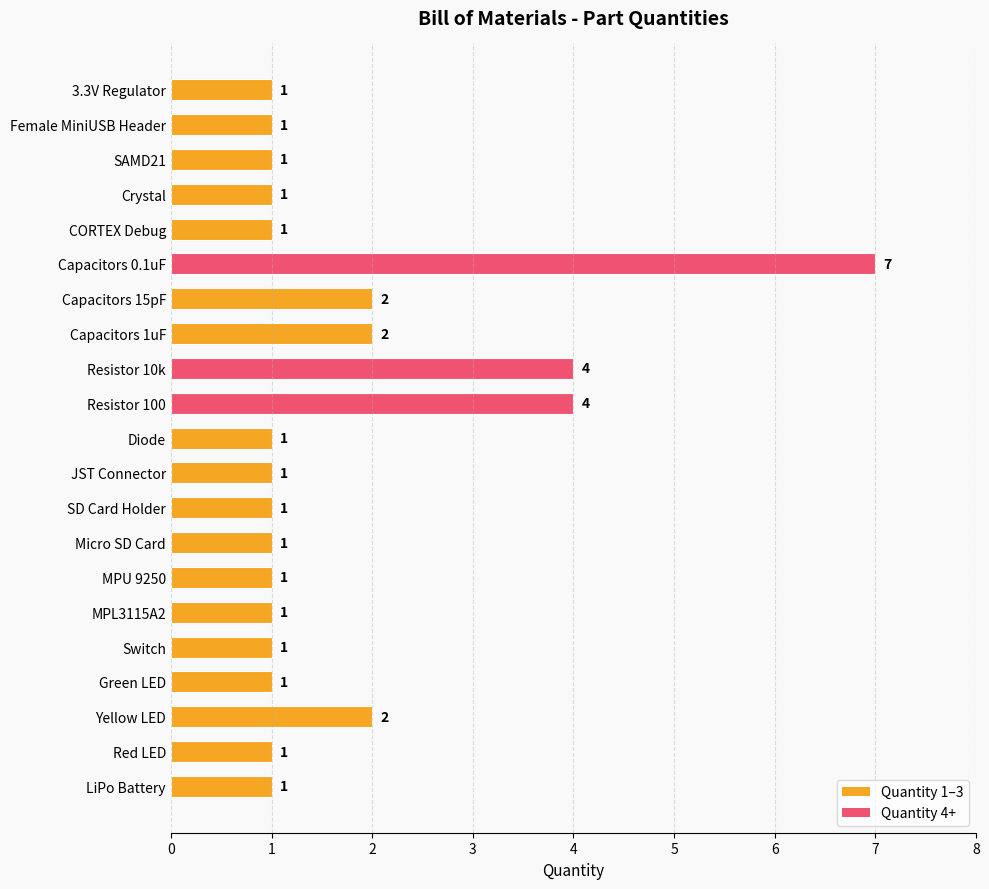

What is the ratio of the value at Capacitors 15pF to the value at Capacitors 0.1uF?

0.3